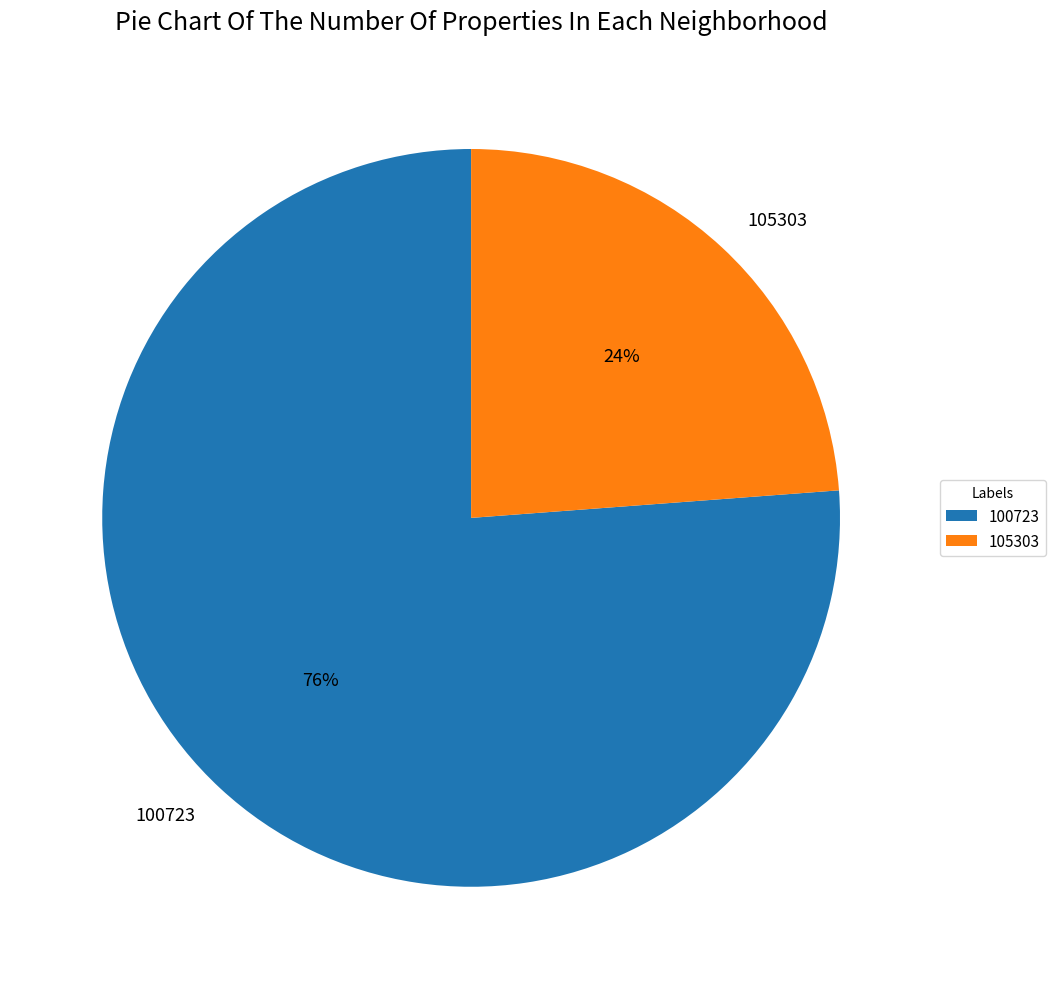

Between 100723 and 105303, which is larger?

100723